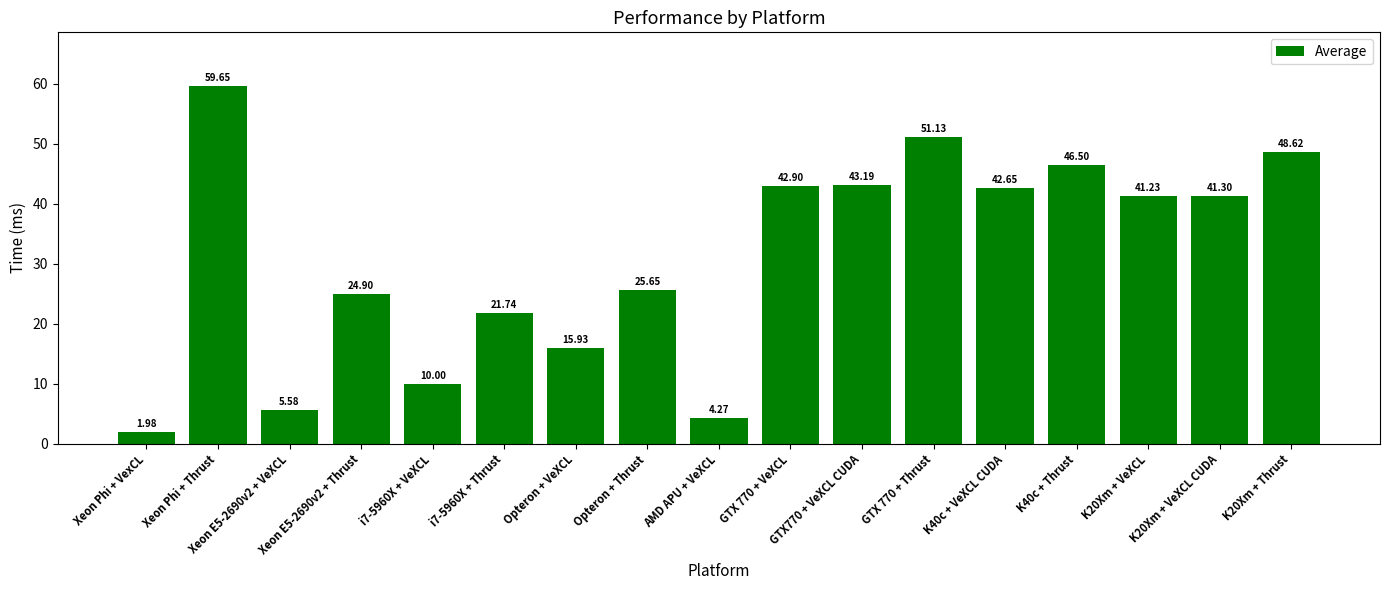

What is the value of the 16th bar from the left?

41.3